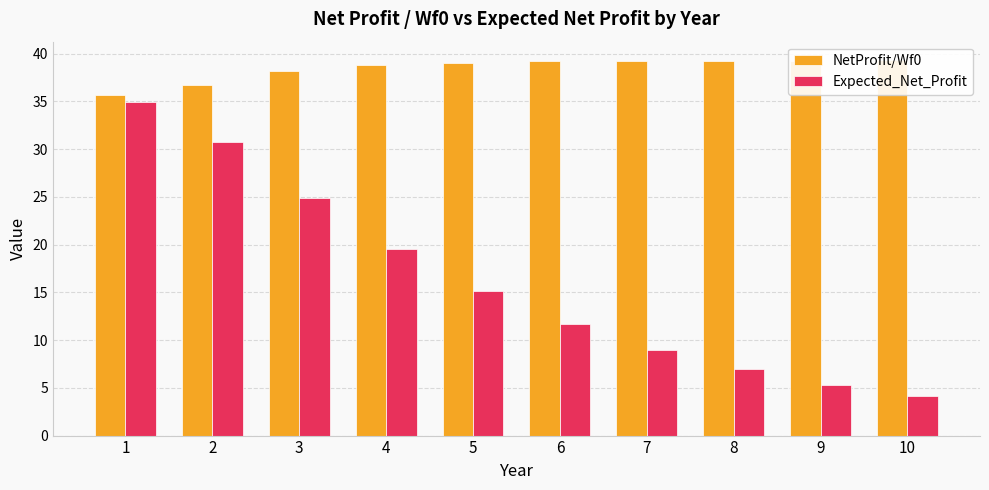

What is the average value of the Expected_Net_Profit series?

16.2